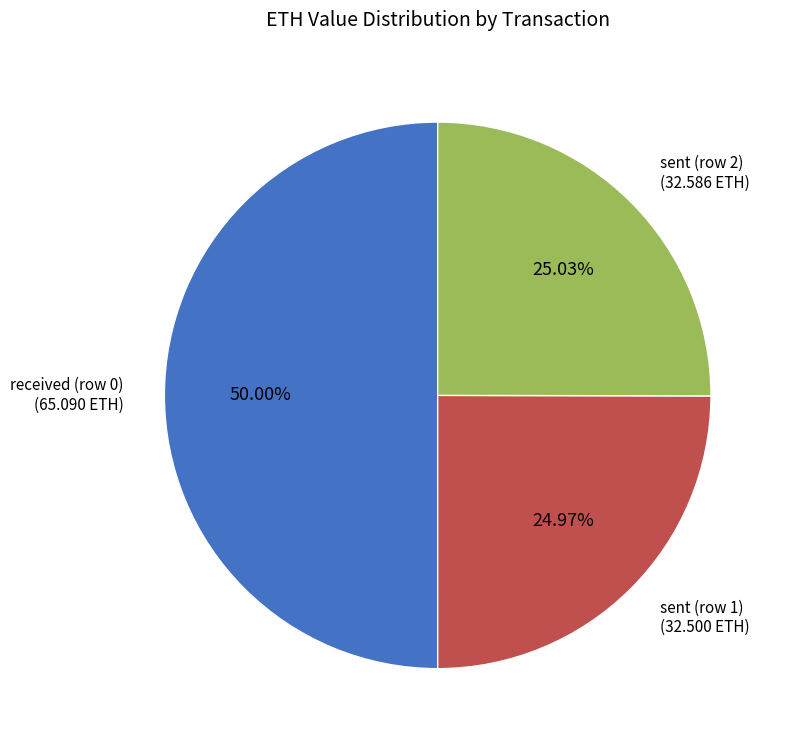

Count the number of slices in the pie.

3